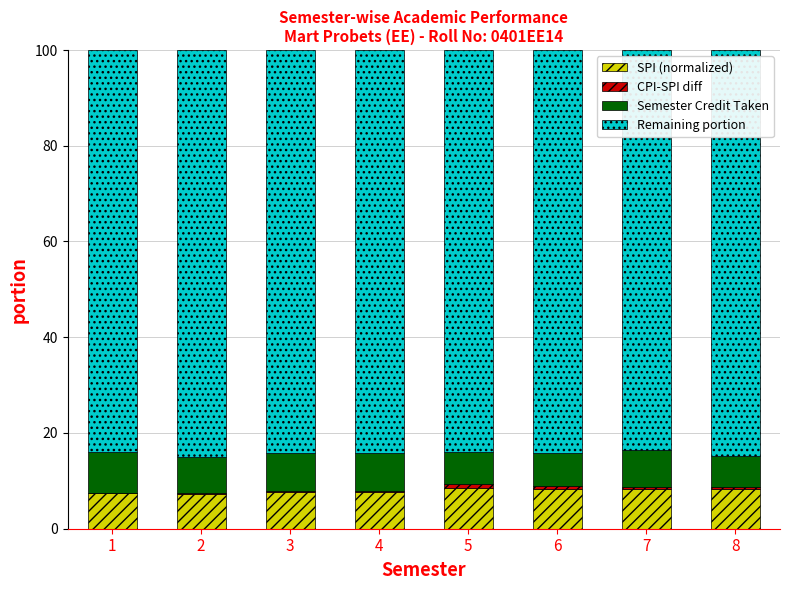

How many series are shown in this chart?

4